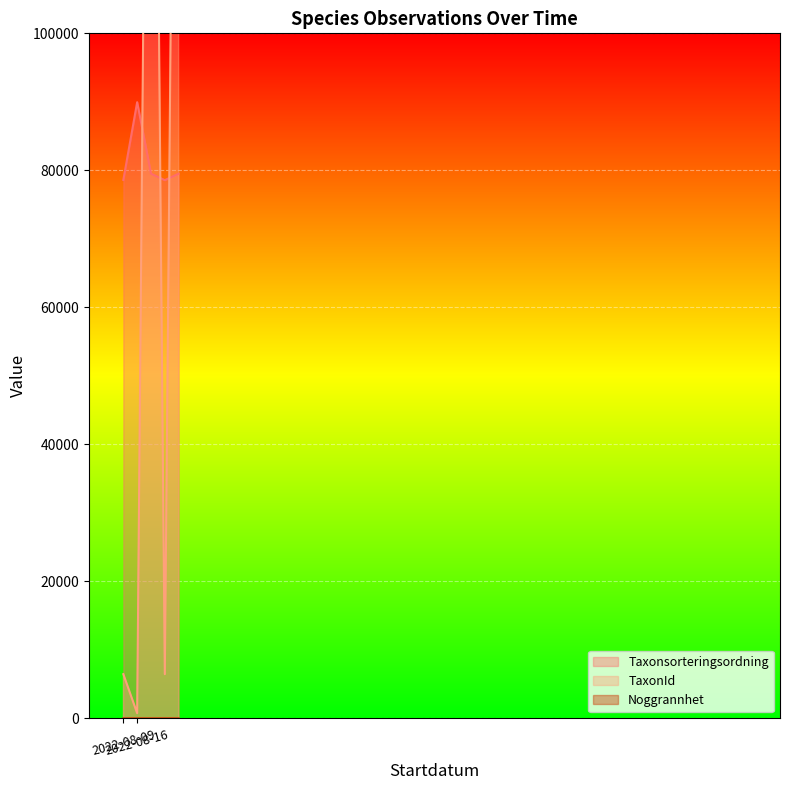

At which label does TaxonId first exceed 6463?

2022-08-09